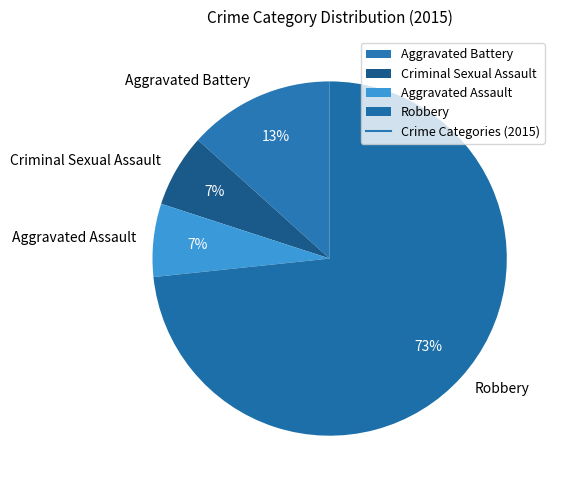

The Aggravated Assault slice represents 7% of the pie. True or false?

True